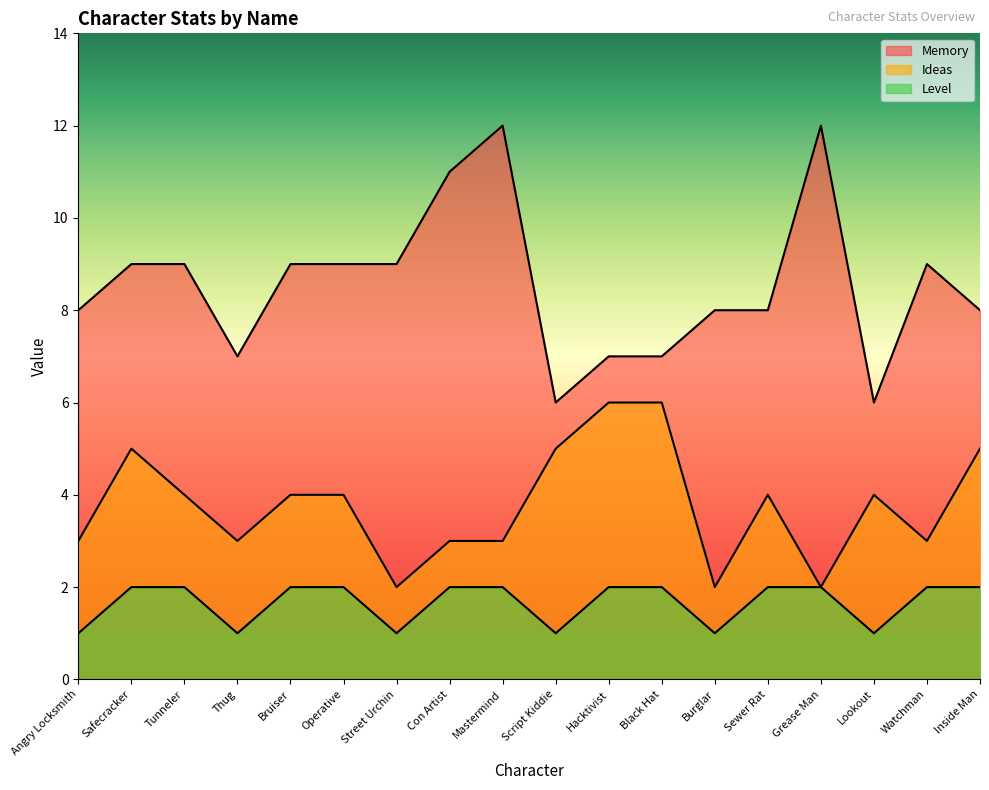

The value of Memory at Watchman is 15. True or false?

False